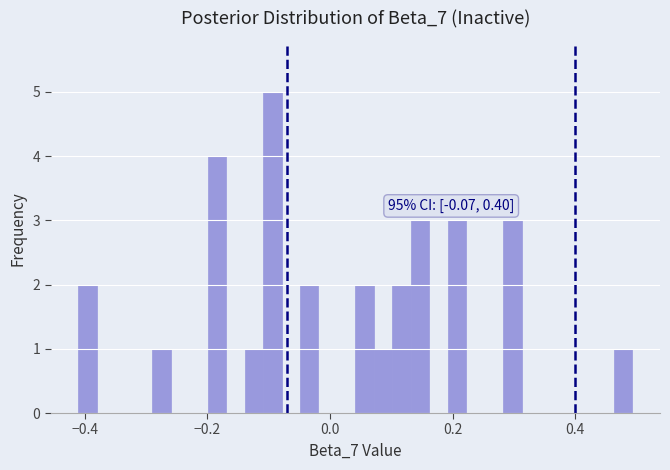

Read against the x-axis, roughly where is the centre of the tallest bar?

-0.10